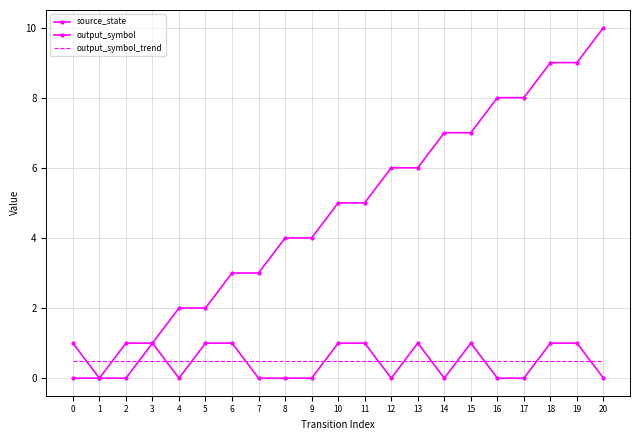

List the labels in order of output_symbol_trend value, smallest first.

17, 18, 19, 20, 6, 7, 8, 9, 10, 11, 12, 13, 14, 15, 16, 0, 1, 2, 3, 4, 5